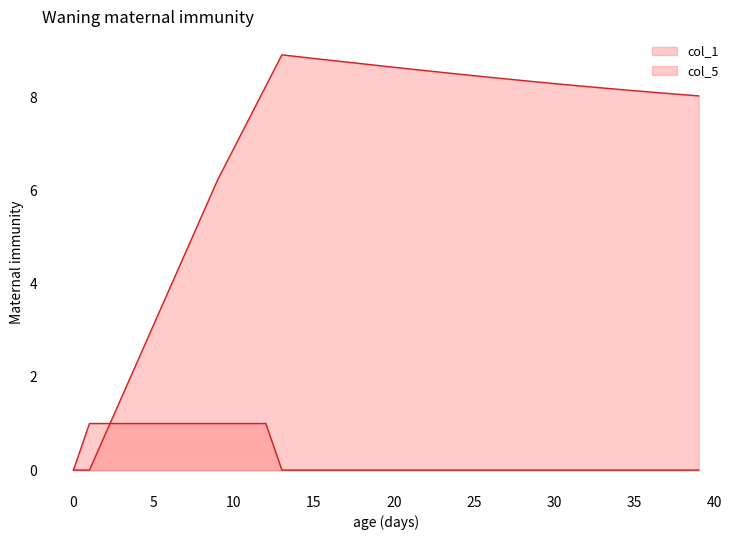

What is the average value of the col_1 series?

5.6